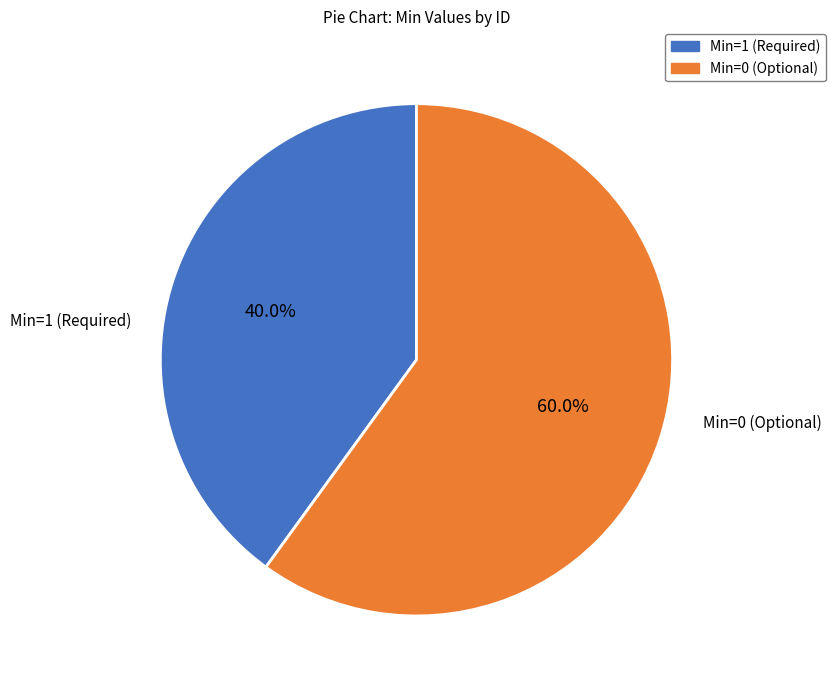

Combined, what portion of the pie is Min=0 (Optional) and Min=1 (Required)?

100.0%